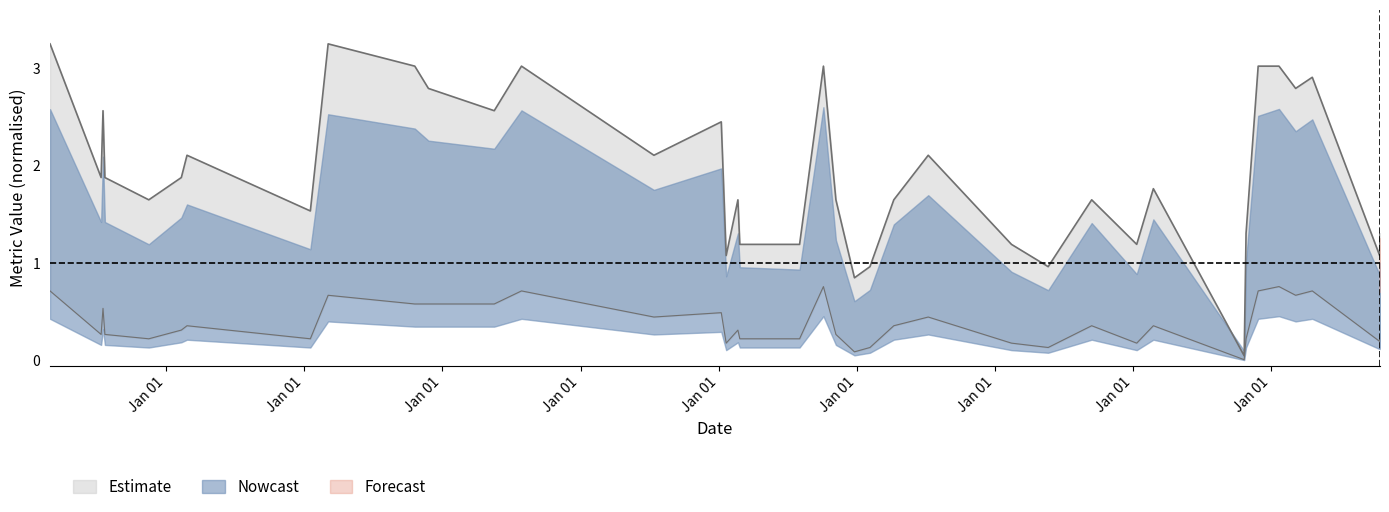

How many points are lower than both their immediate neighbors (excluding endpoints)?

12